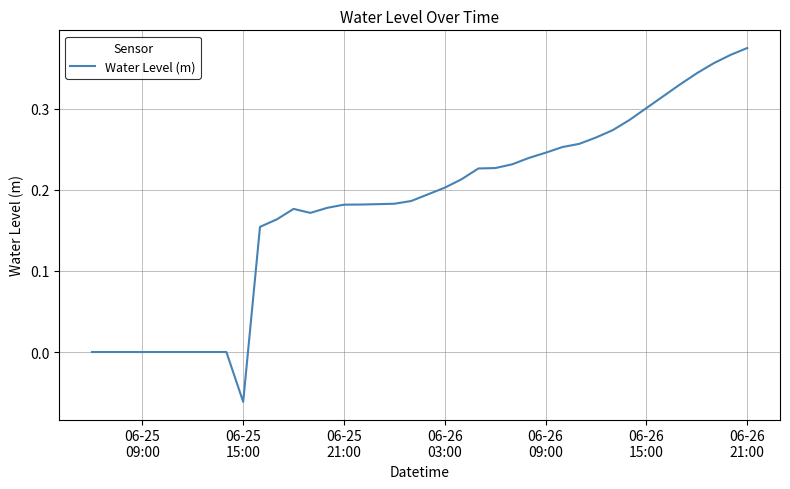

What is the greatest value displayed?

0.4